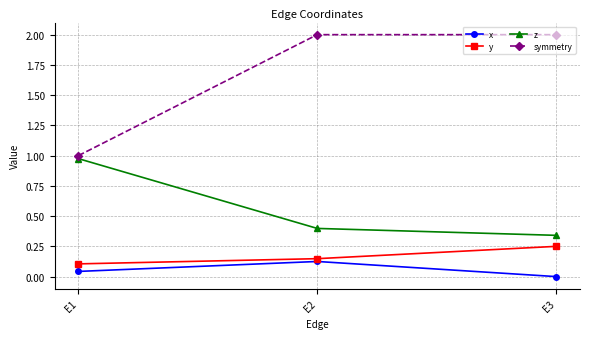

Between E1 and E2, which series saw the biggest shift?

symmetry